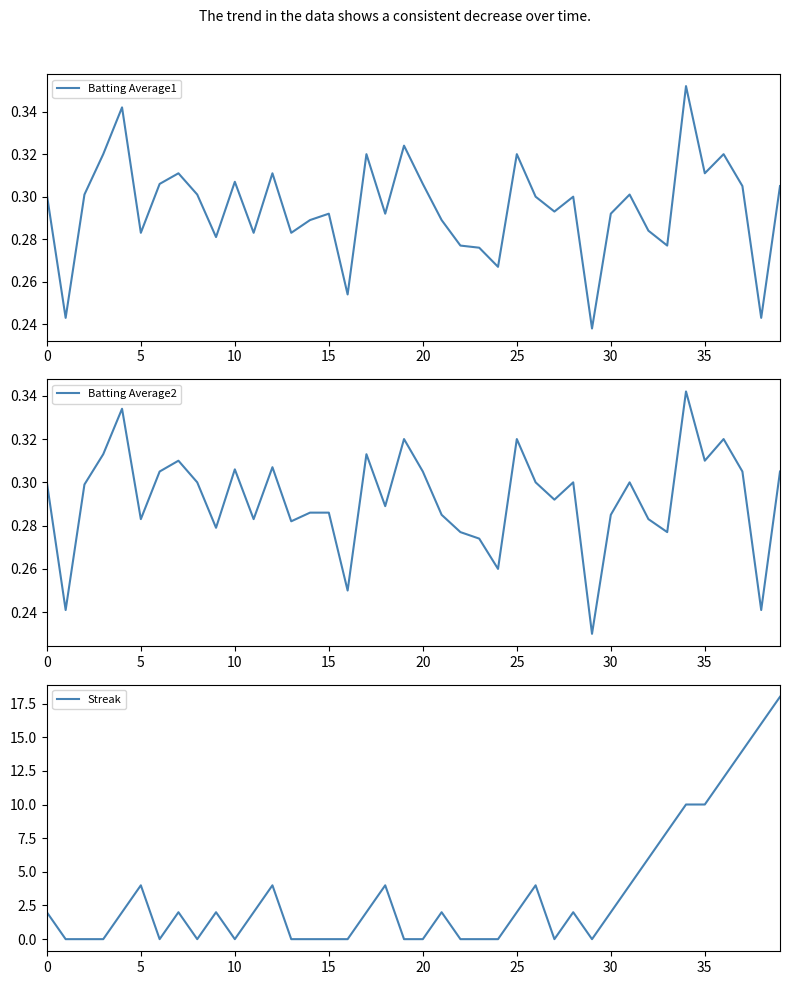

What is the average value of the Streak series?

3.4